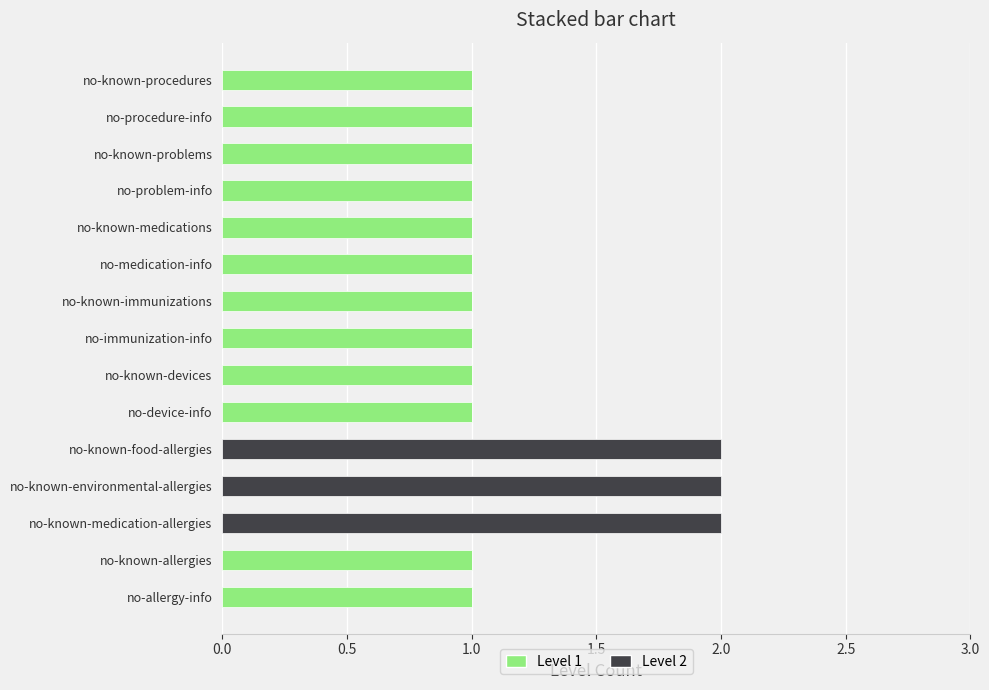

The Level 1 series shows 2 at no-problem-info. True or false?

False